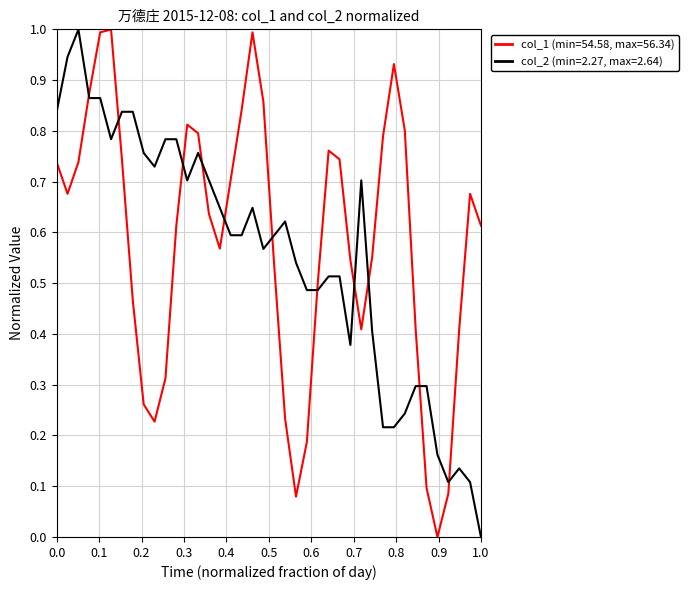

What is the highest value of the col_2 (min=2.27, max=2.64) series?

1.0